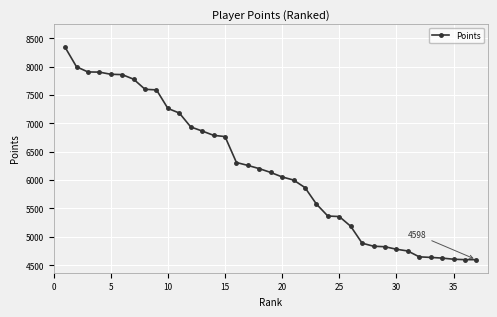

How many categories are shown in the chart?

37